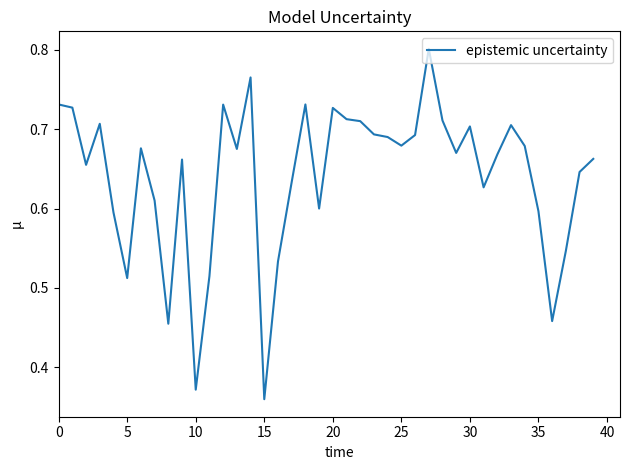

At which label is the value closest to 0?

15